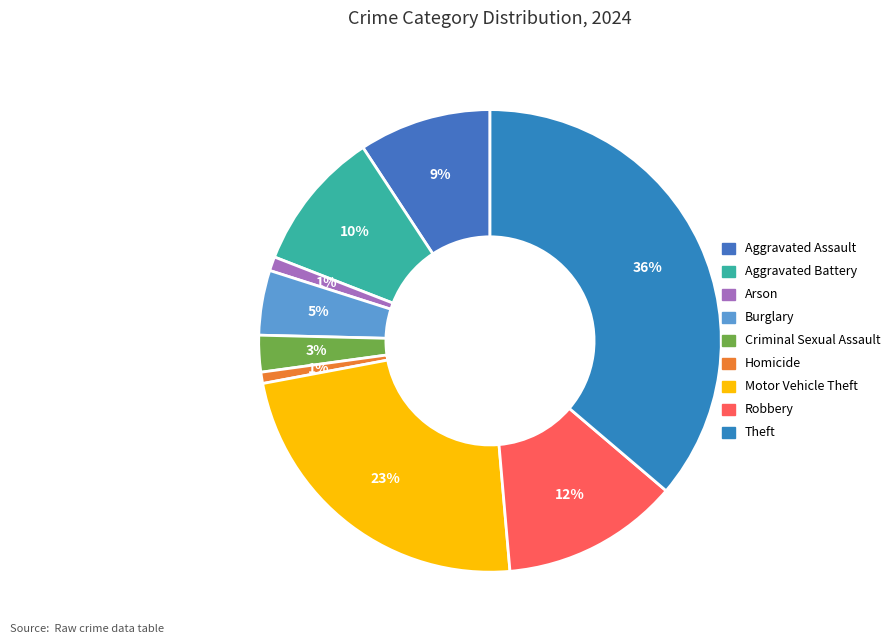

Count the number of slices in the pie.

9